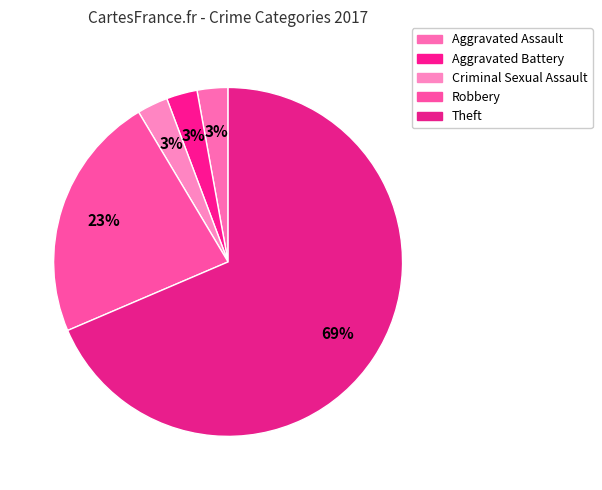

How many slices are in this pie chart?

5